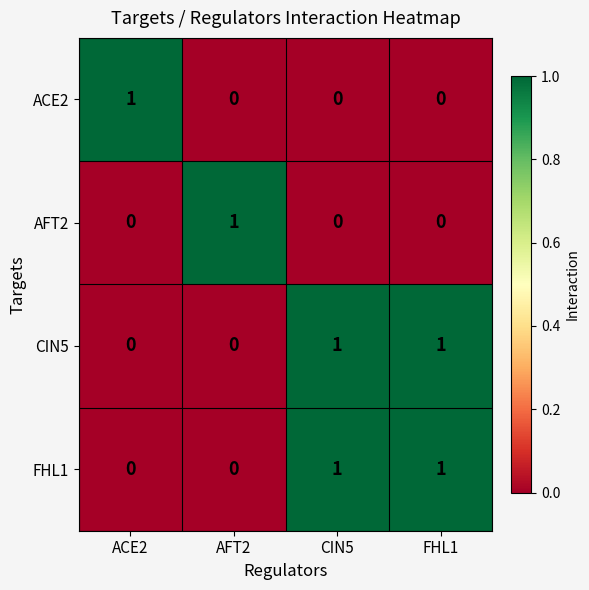

At how many categories does at least one series exceed 0?

4